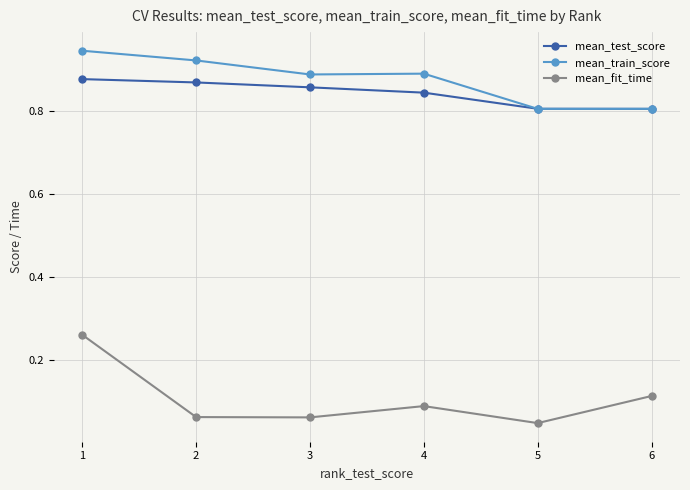

Count the mean_test_score values in the range 0 to 1.

6